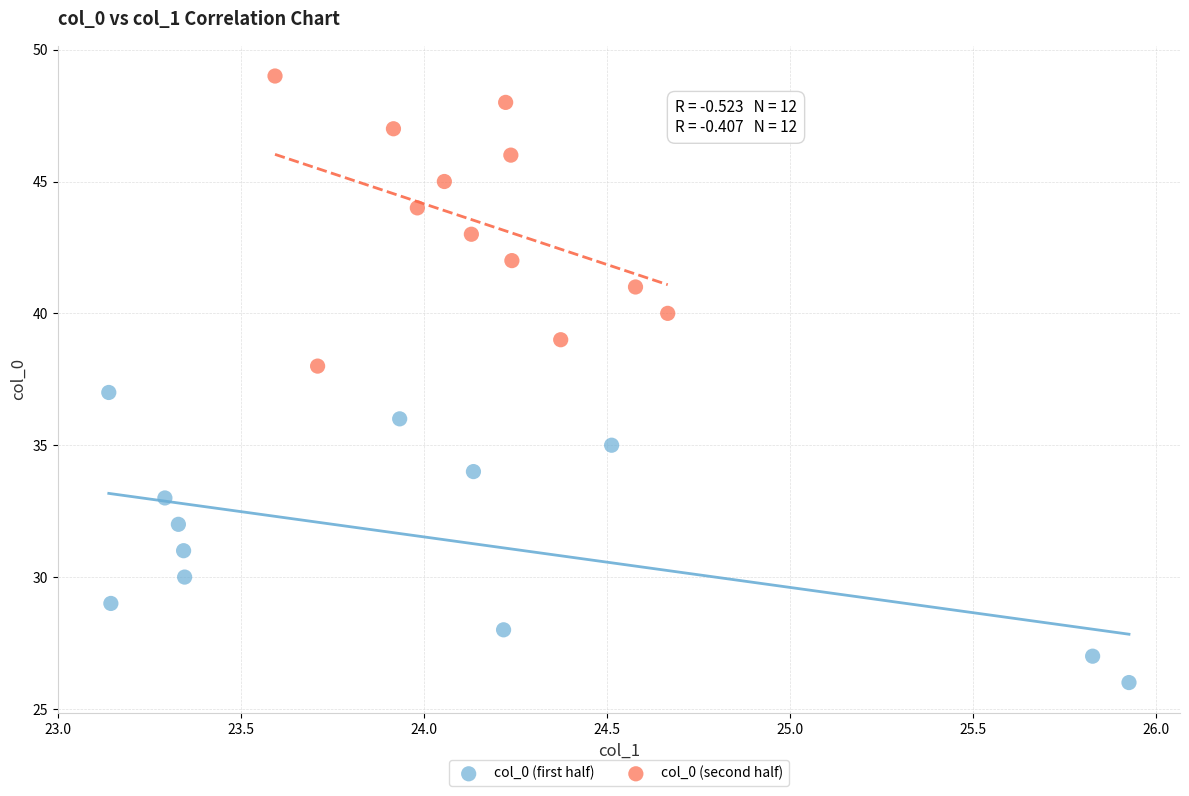

Which series contains the highest Y value?

col_0 (second half)